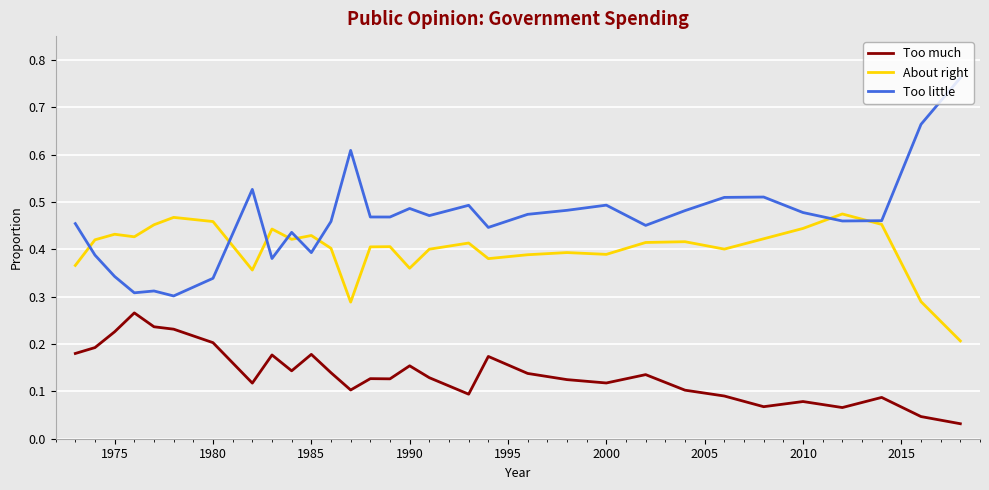

Which series has the largest range (max minus min)?

Too little